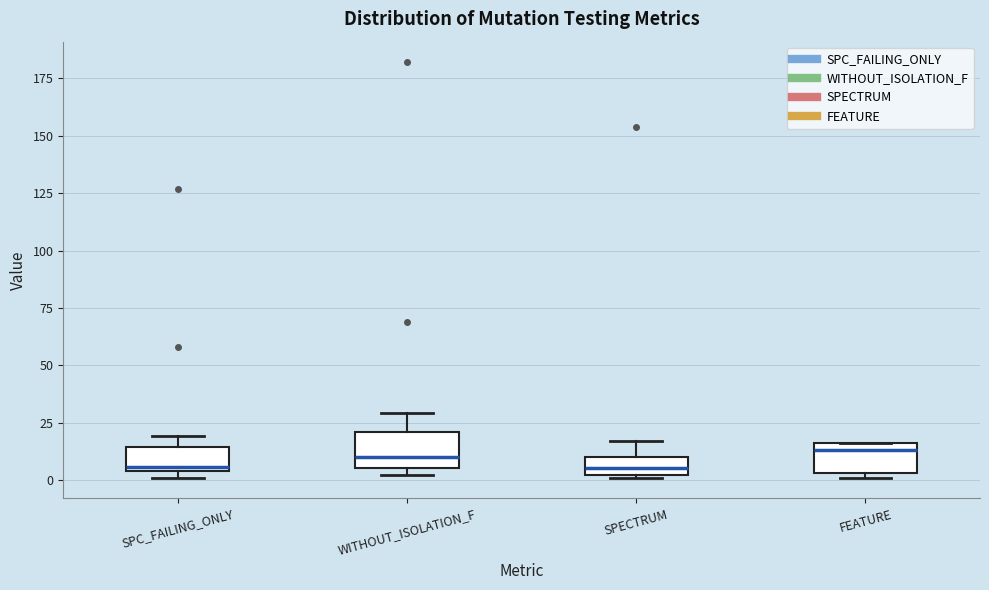

Where does the upper whisker of the box for WITHOUT_ISOLATION_F end on the y-axis? The values are not printed on the chart, so give them approximately, as read against the axis.

30